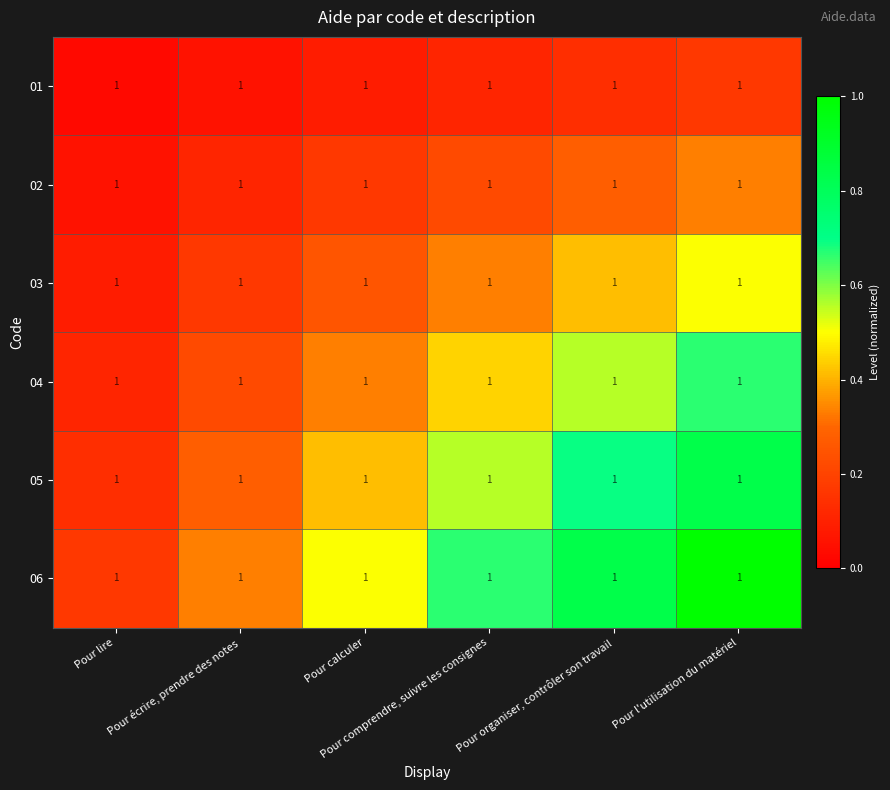

Which category has the lowest value across all series?

Pour lire